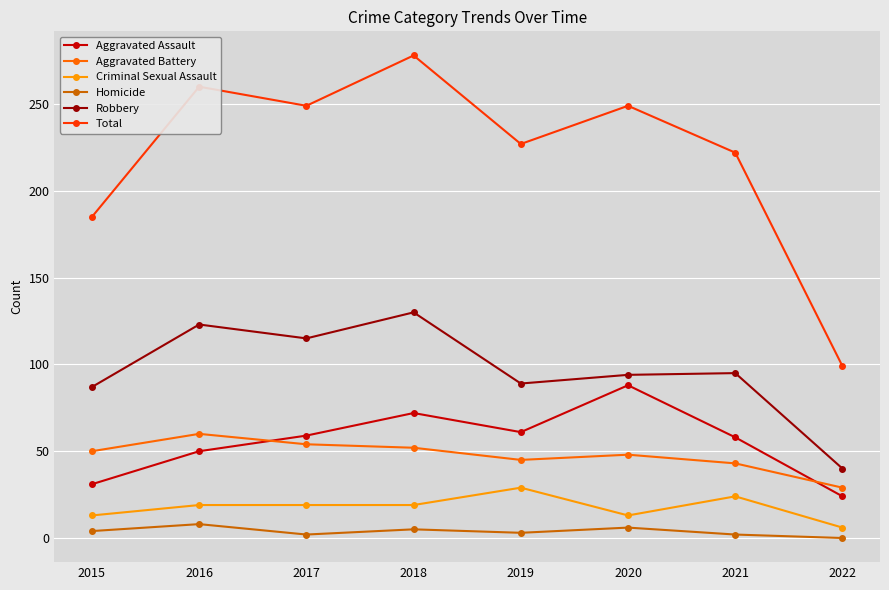

What is the difference between the highest and lowest values at 2017?

247